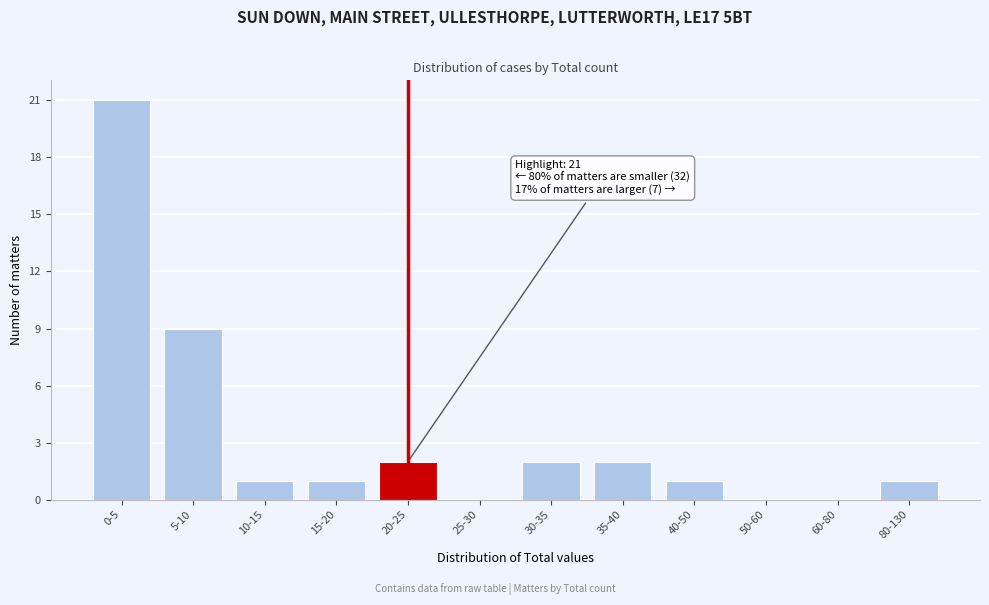

Reading right to left, extract all data points from this chart.

80-130=1	60-80=0	50-60=0	40-50=1	35-40=2	30-35=2	25-30=0	20-25=2	15-20=1	10-15=1	5-10=9	0-5=21